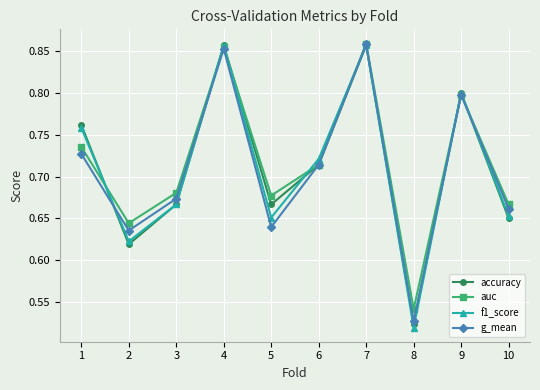

Where is the first local minimum for g_mean?

2